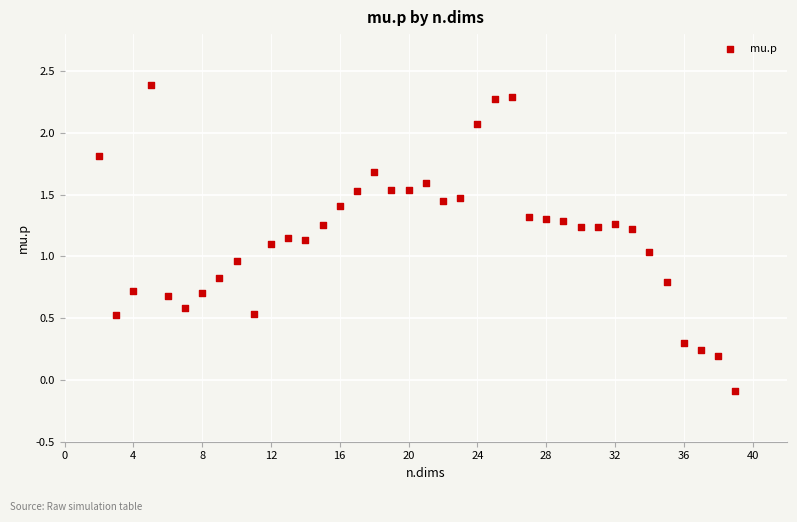

What is the range of Y values (max minus min)?

2.5